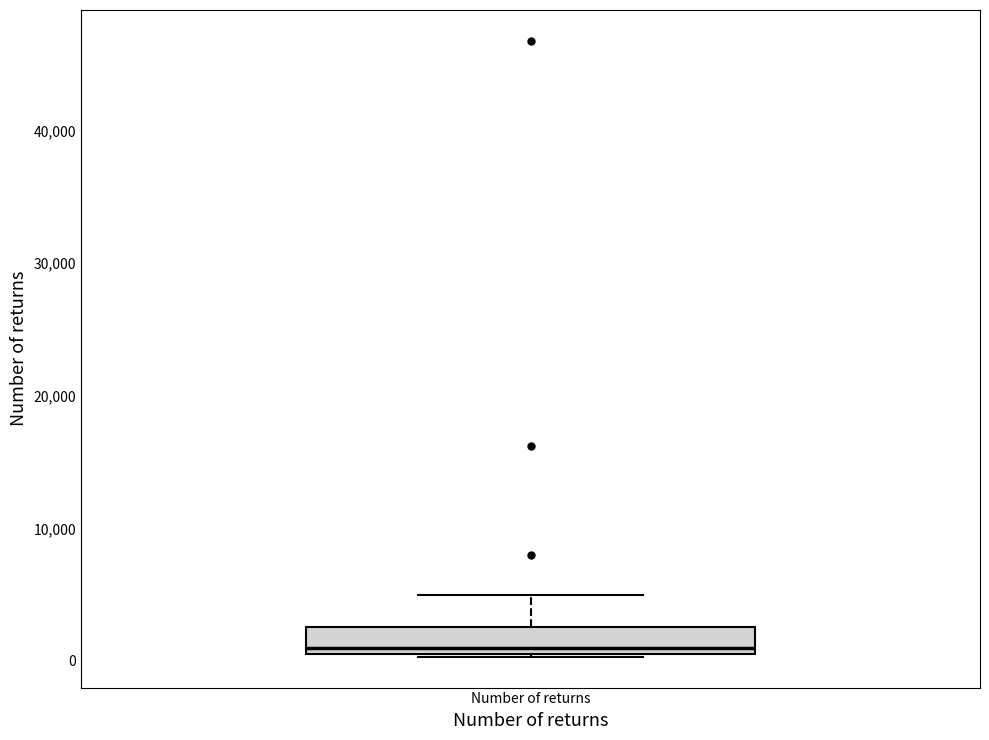

Read this box plot against the y-axis: the position of the median line, the range covered by the box, and the ends of both whiskers. The values are not printed on the chart, so give them approximately, as read against the axis.

median 1000, box 0 to 3000, whiskers 0 to 5000